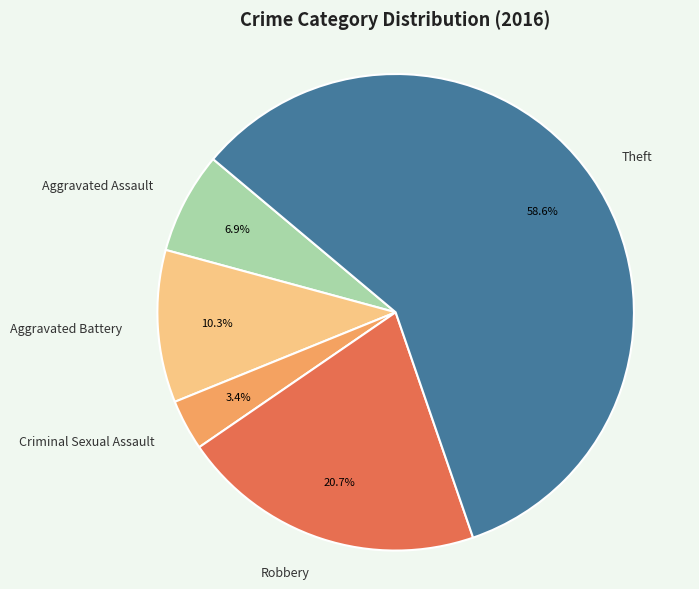

What percentage is the Criminal Sexual Assault slice, to the nearest percent?

3%